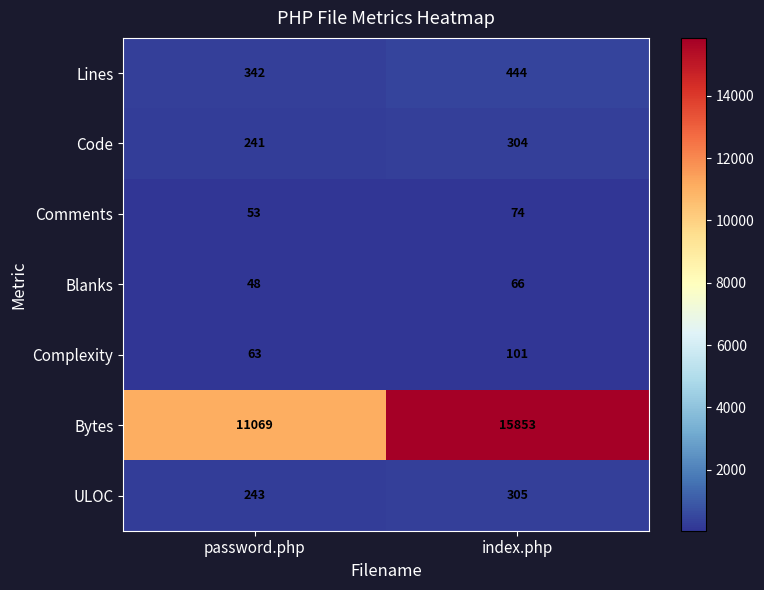

At which category is the sum across all series the highest?

index.php